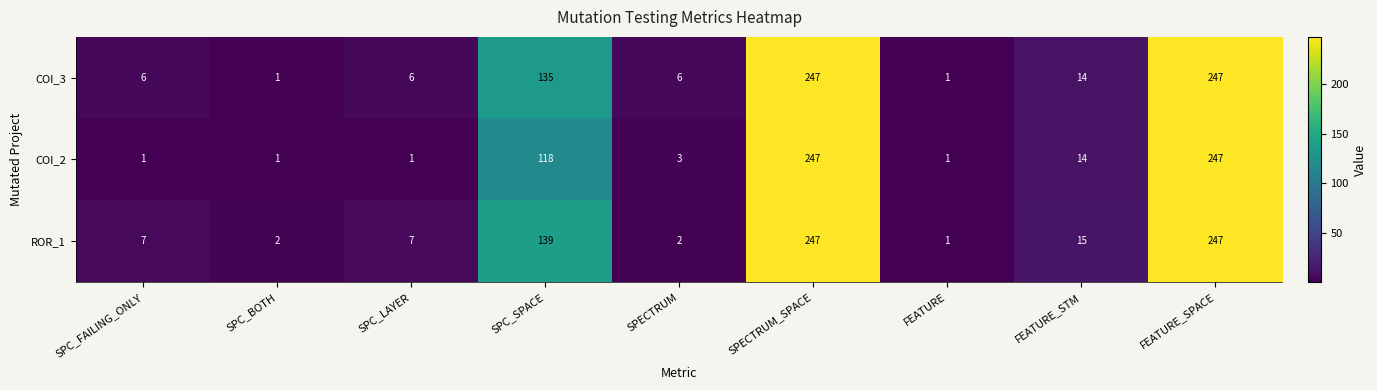

At how many categories does at least one series exceed 232?

2